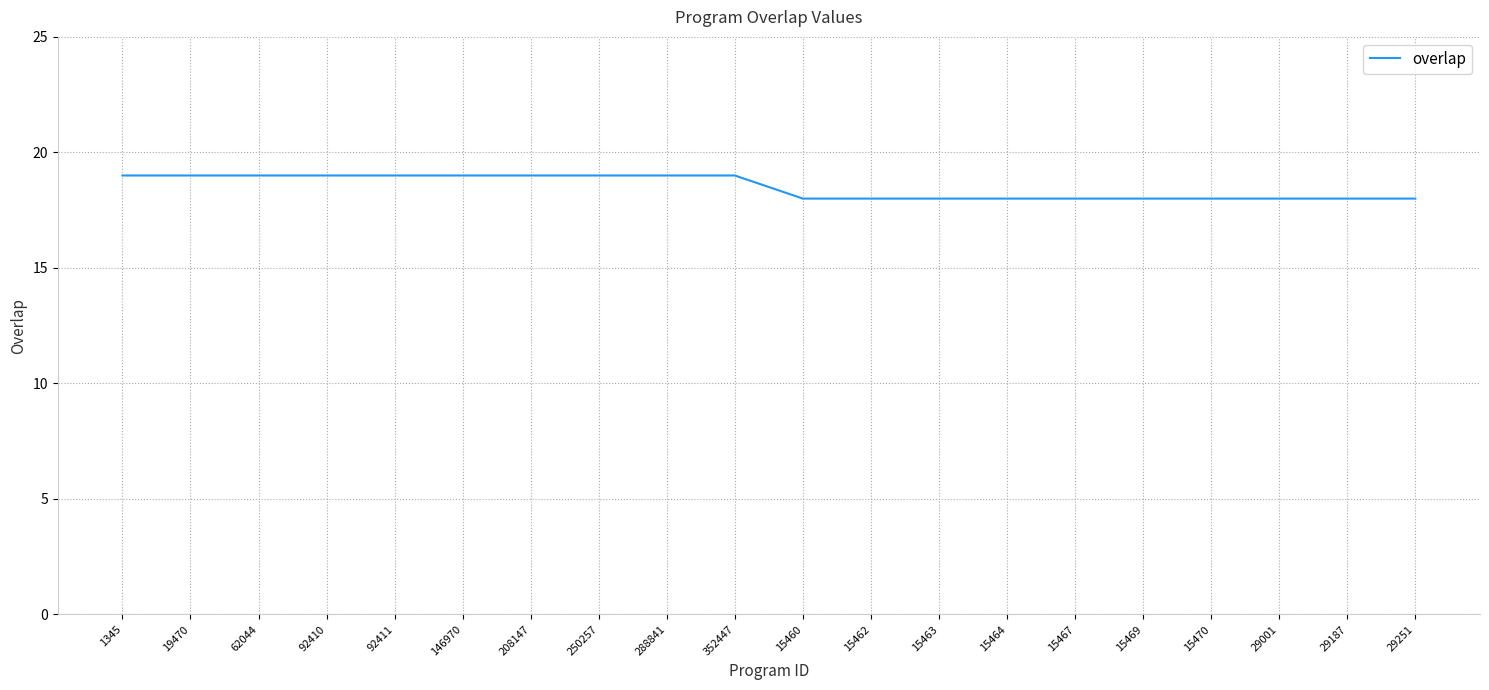

Approximately how many times larger is the value at 29001 compared to 146970?

0.9